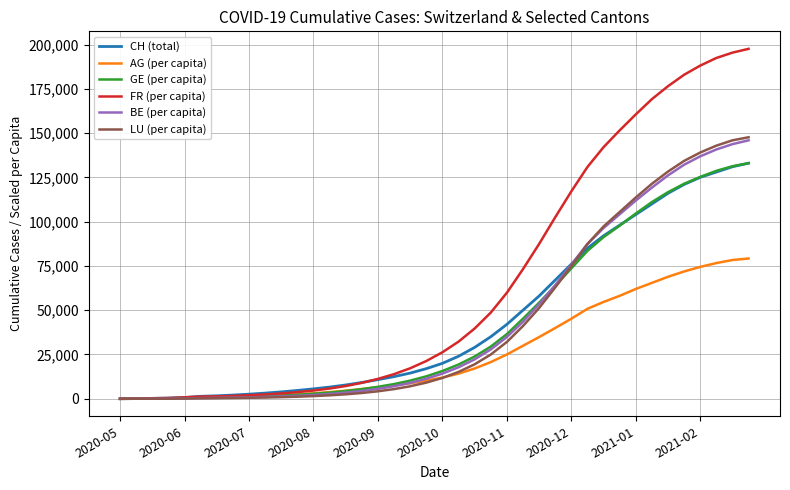

Which series has the largest total across all categories?

FR (per capita)